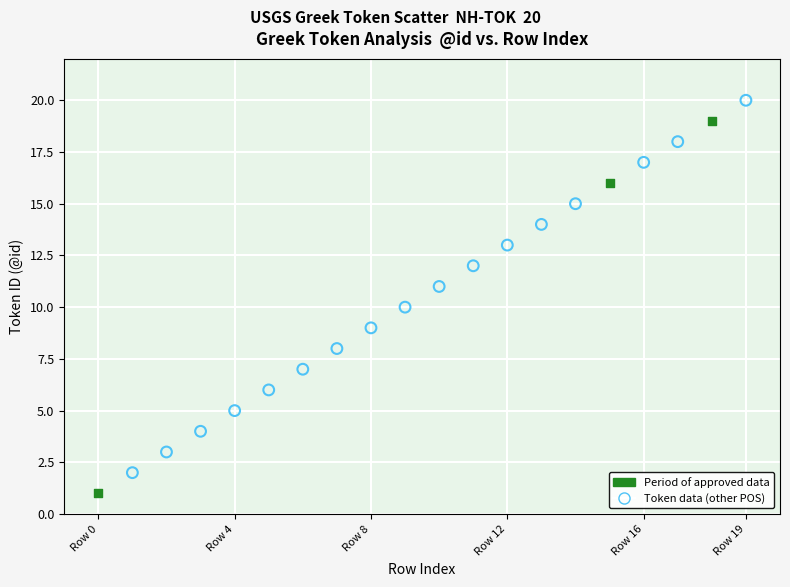

Which series contains the highest Y value?

Token data (other POS)